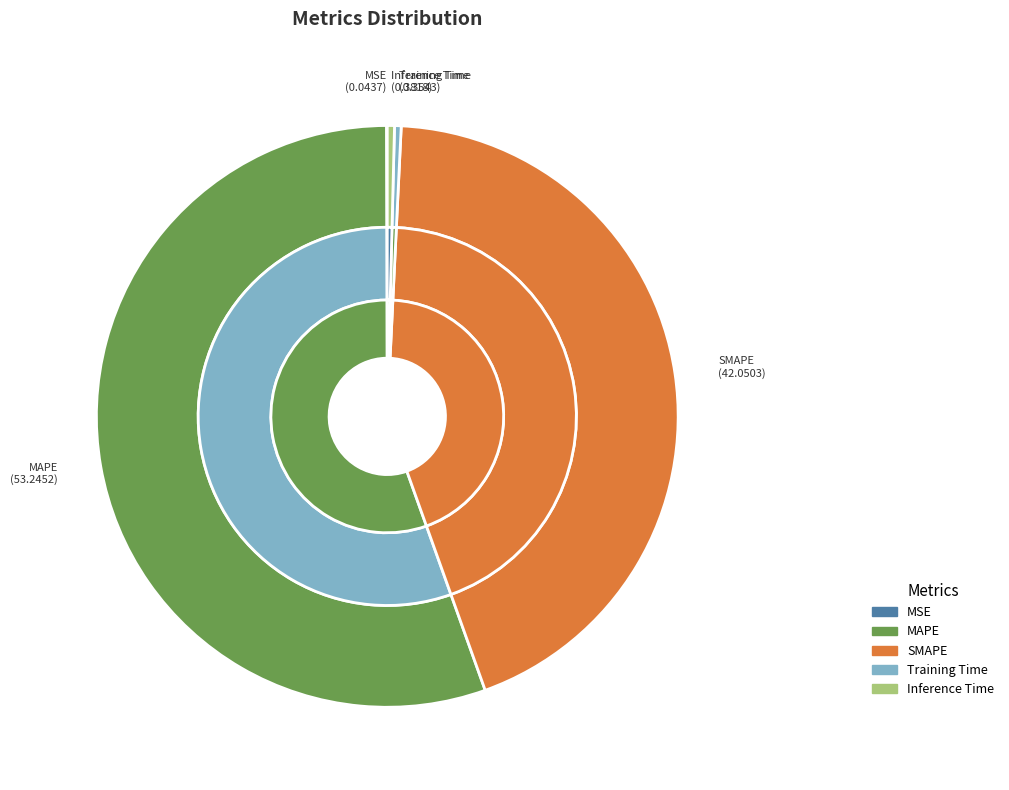

How much of the chart is everything except SMAPE?

56.2%